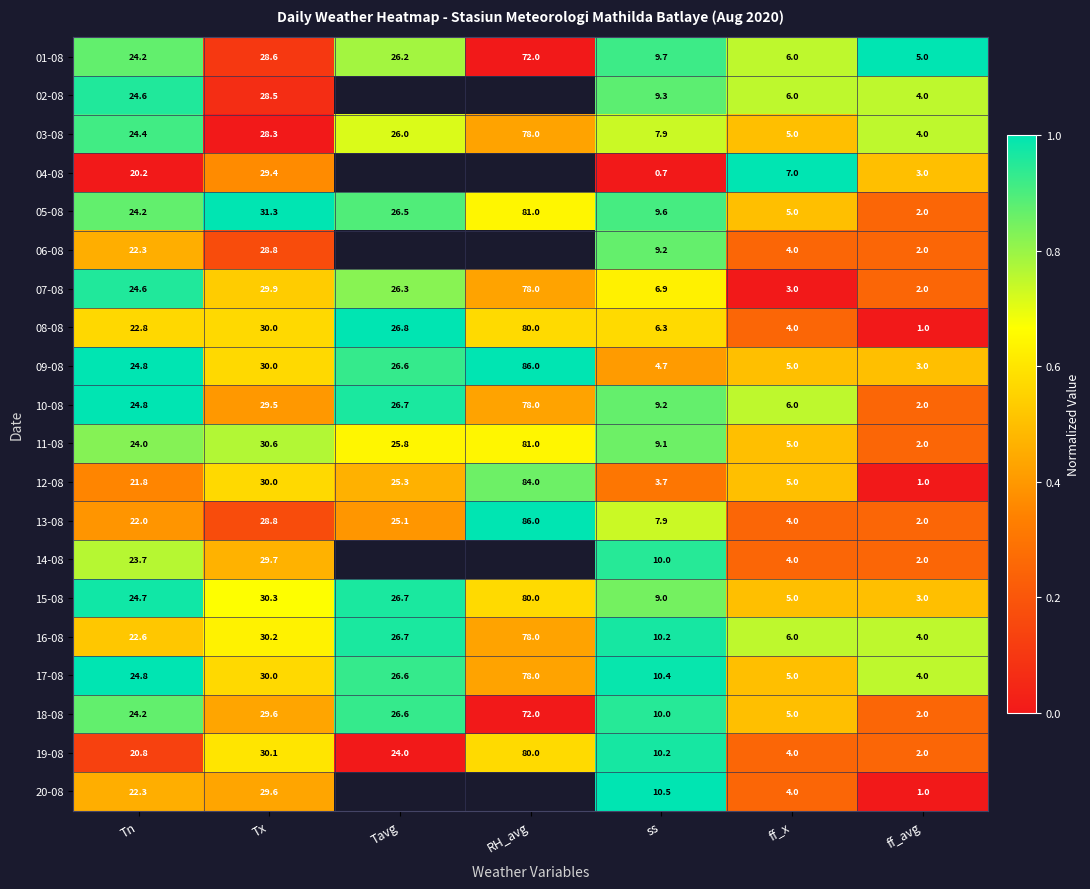

Which category has the lowest value in the 19-08 series?

ff_avg